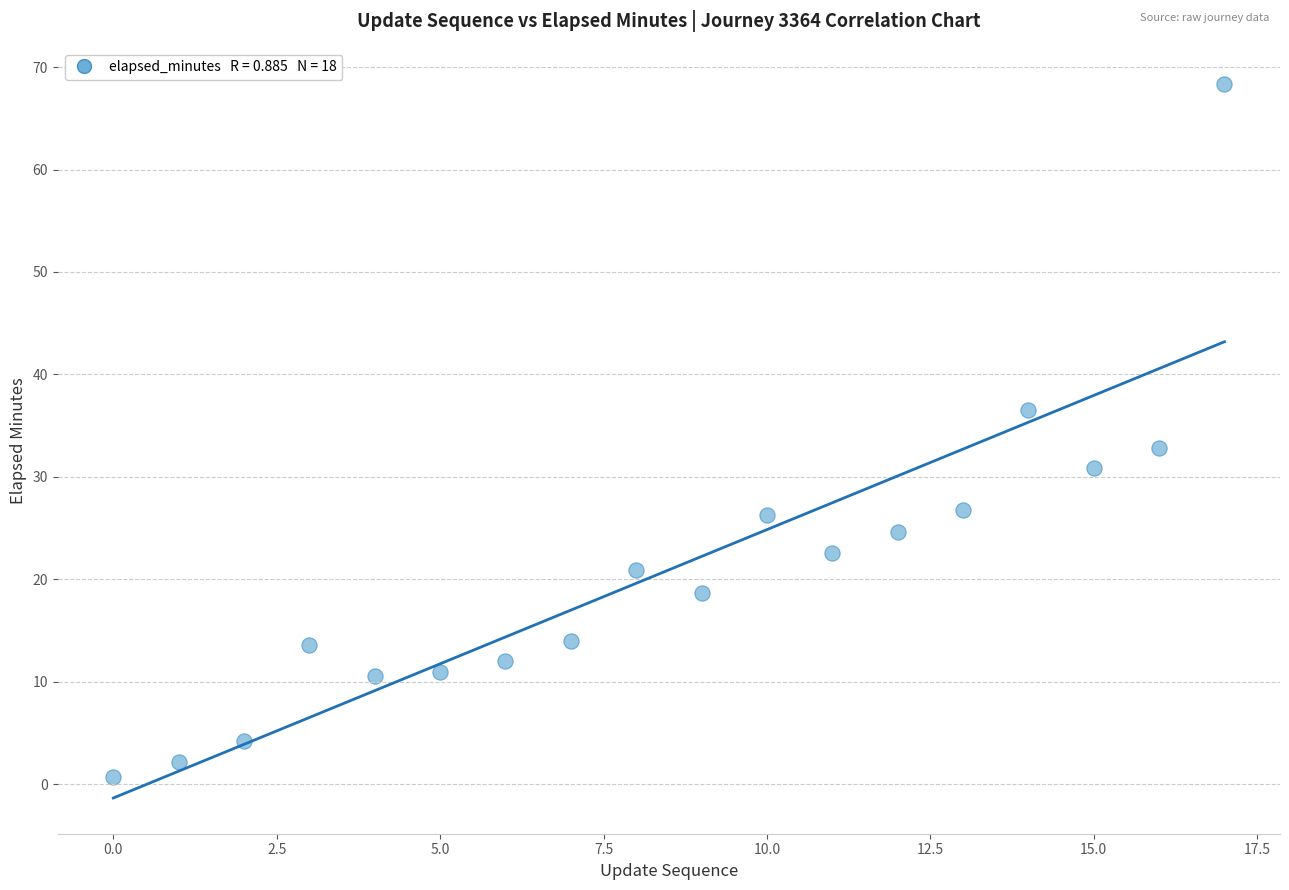

What Y value in the scatter plot is closest to 34?

32.8